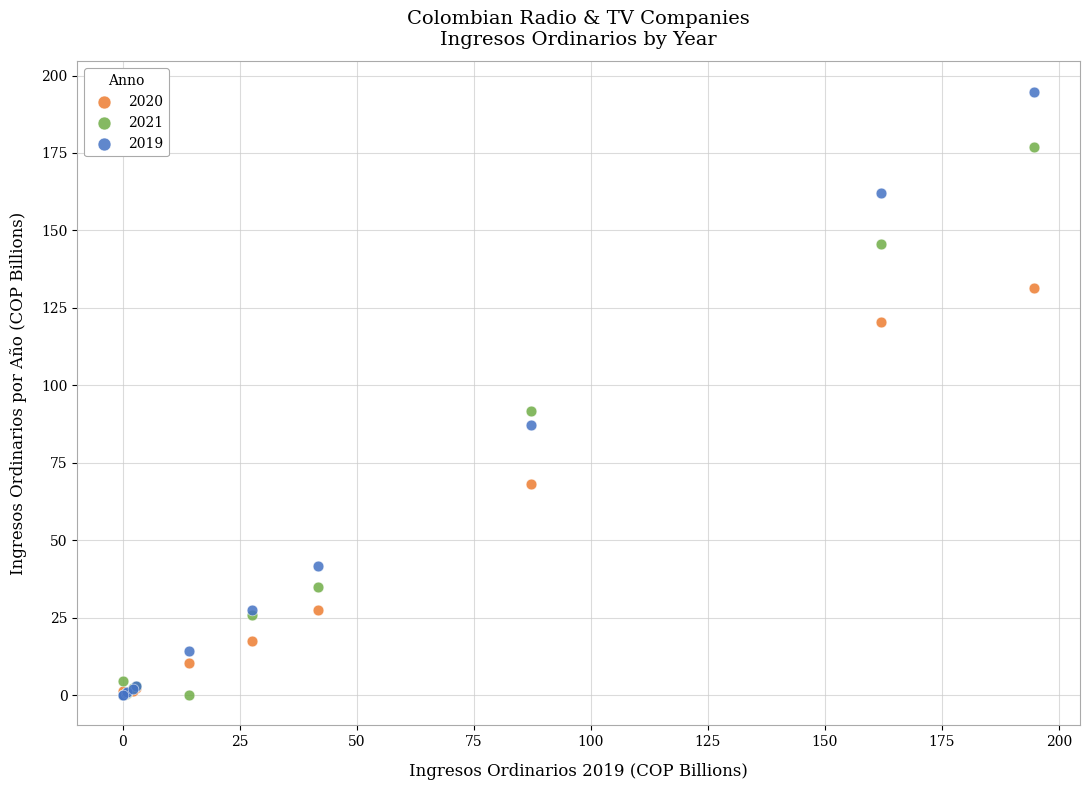

Across all series, what Y value is closest to 97?

91.8